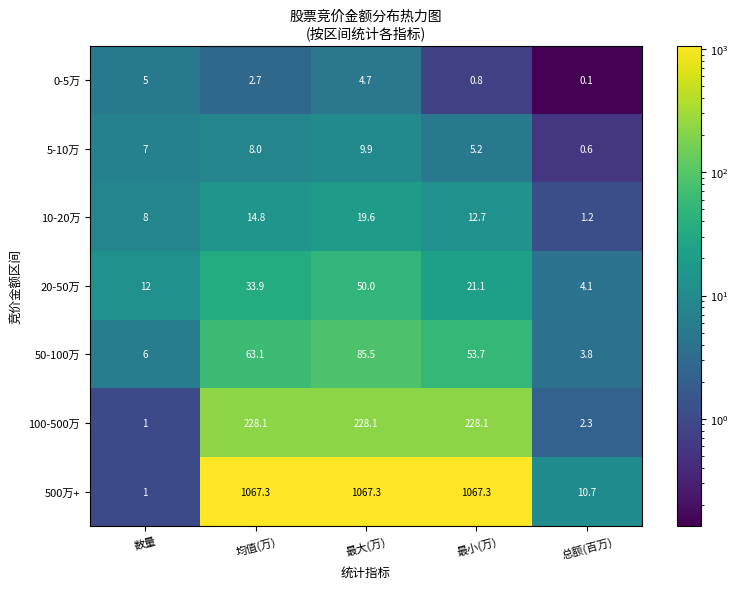

Is it true that 500万+ equals 355.5 at 均值(万)?

False